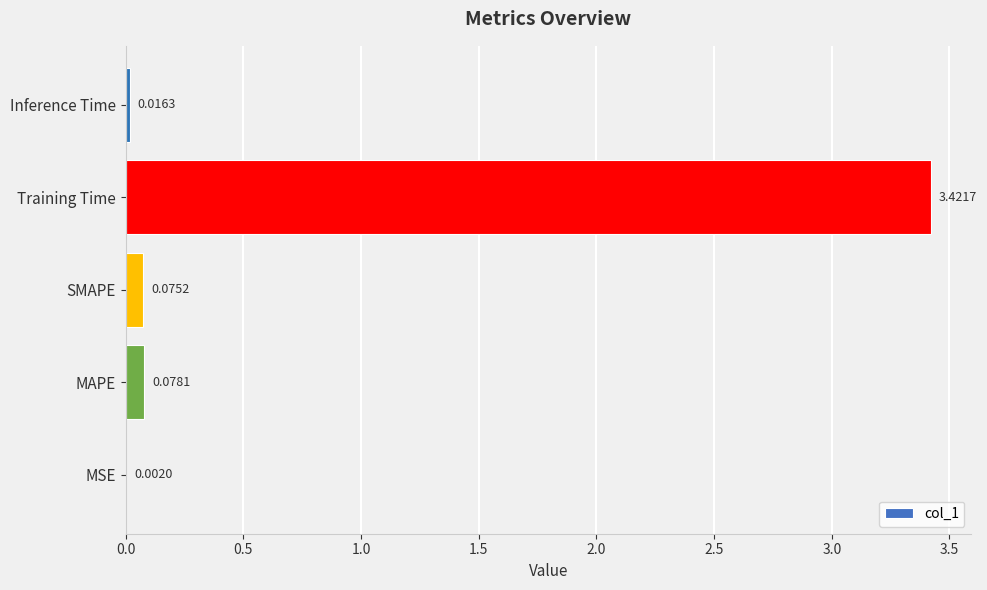

What is the sum of all values?

3.6